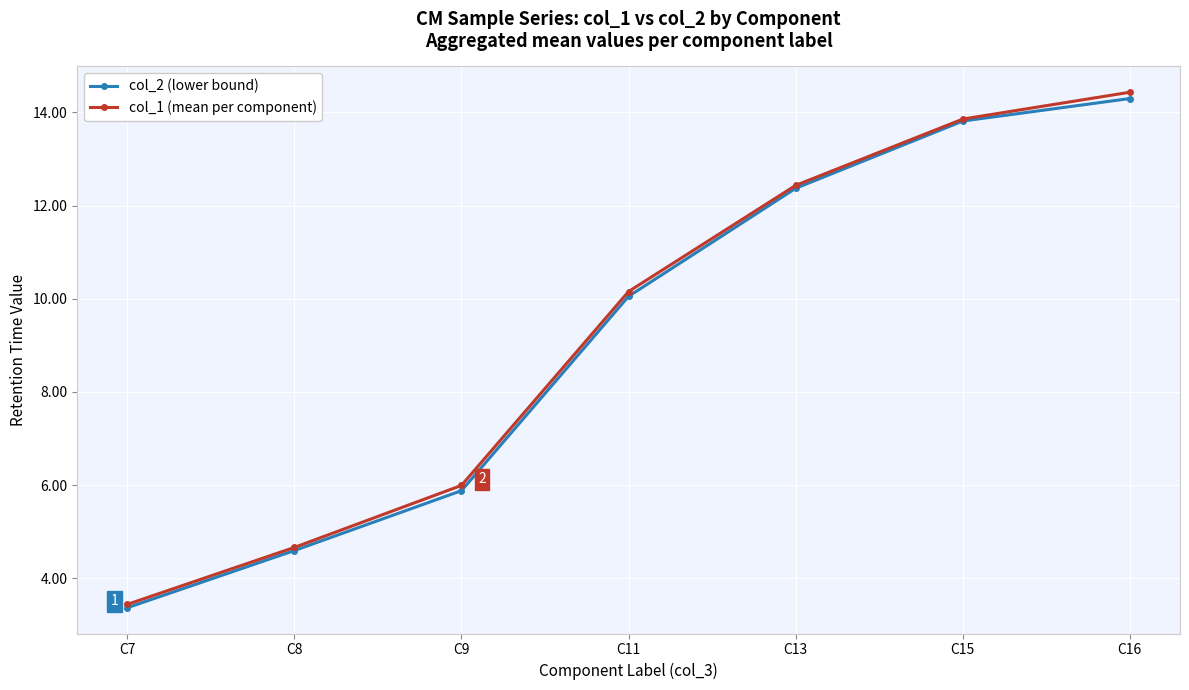

The value of col_2 (lower bound) at C9 is 5.9. True or false?

True